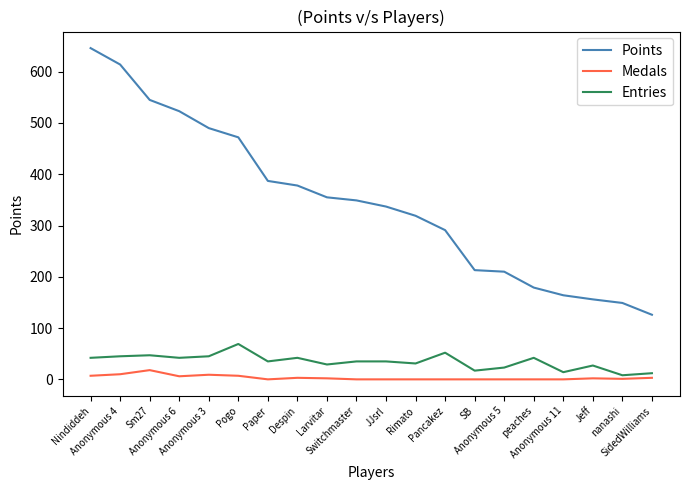

Is it true that Entries equals 31 at Rimato?

True